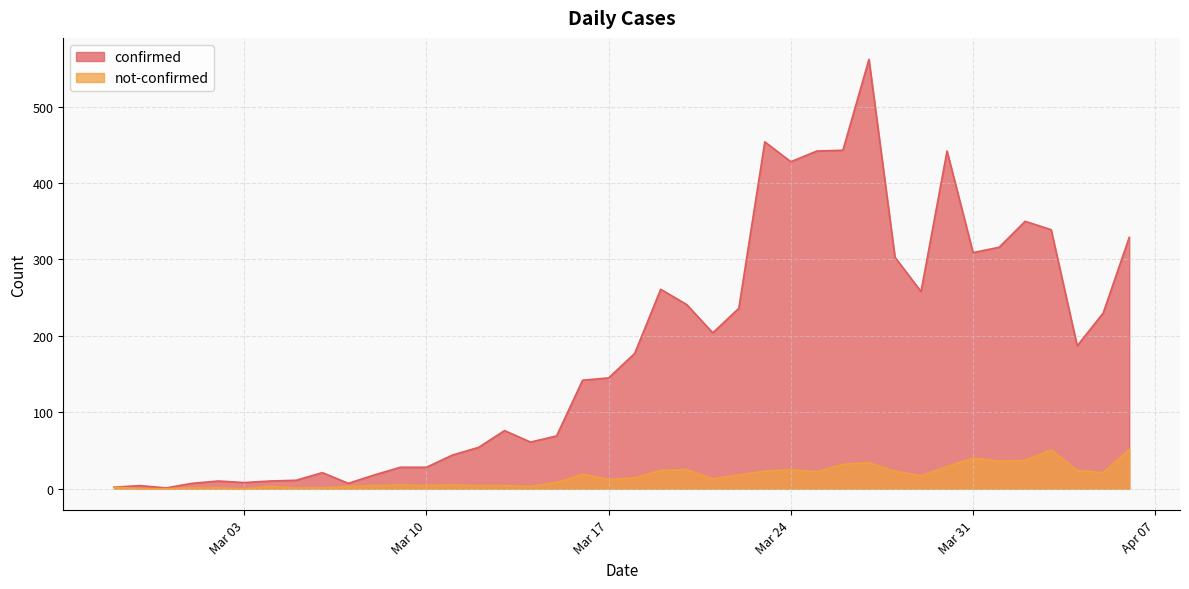

Rank the series at 2020-03-05 from lowest to highest value.

not-confirmed, confirmed